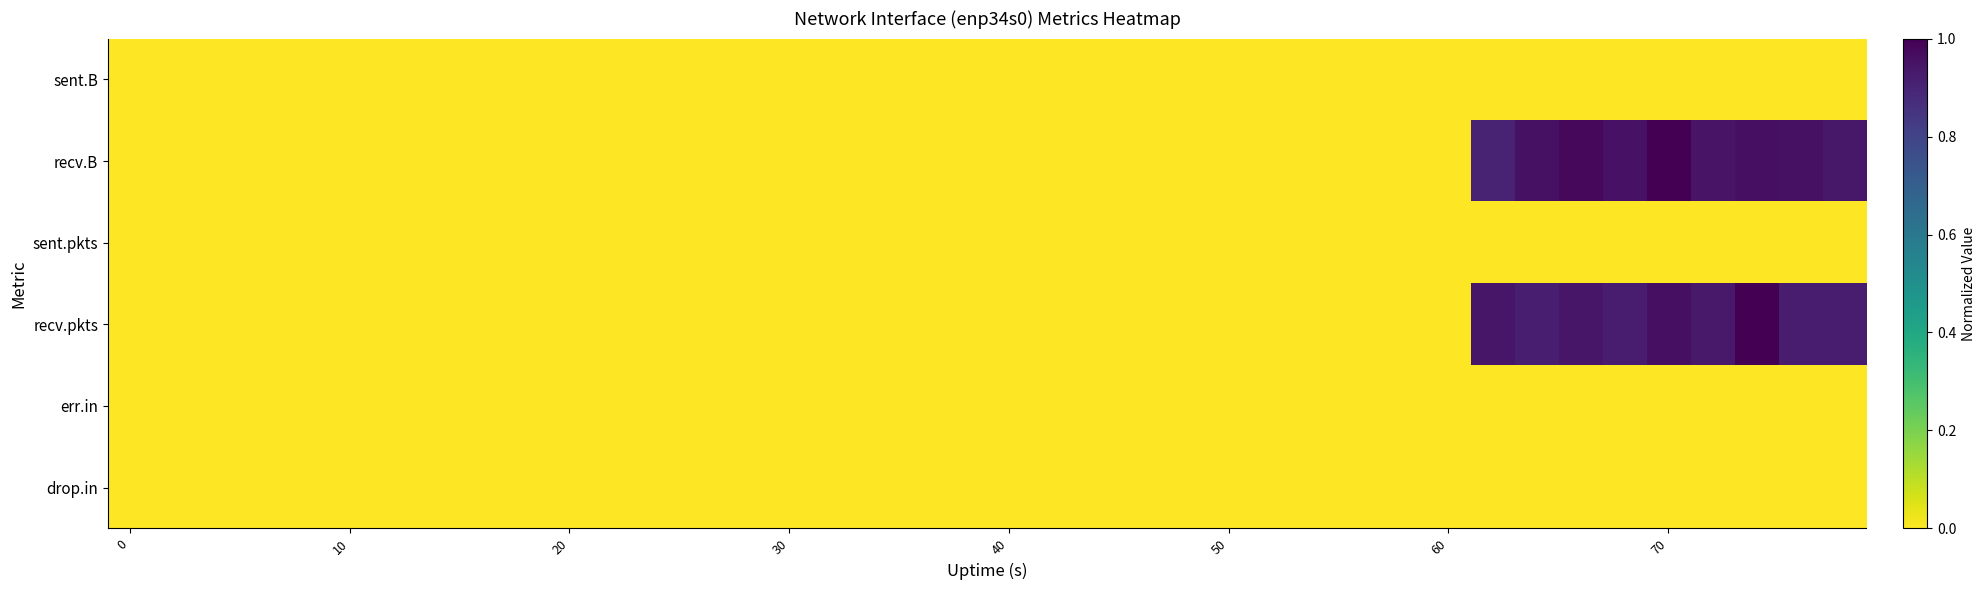

Which series has the largest total across all categories?

recv.B